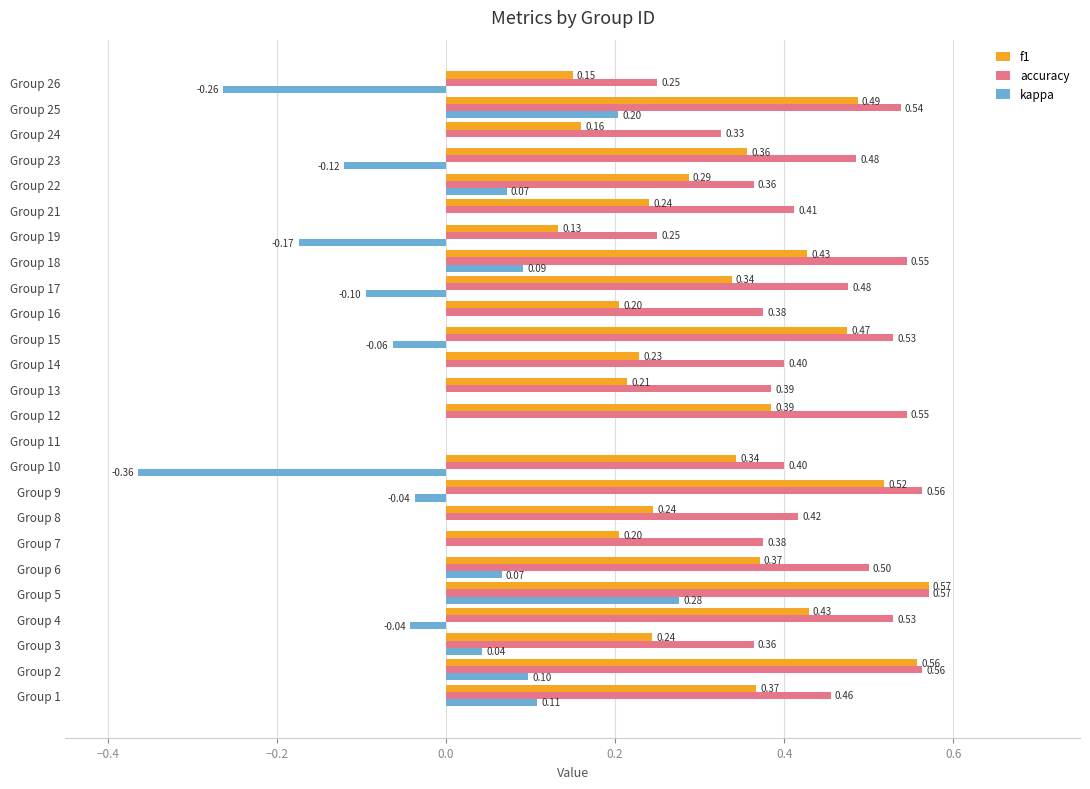

Is the value of kappa at Group 14 greater than the value of f1 at Group 25?

No